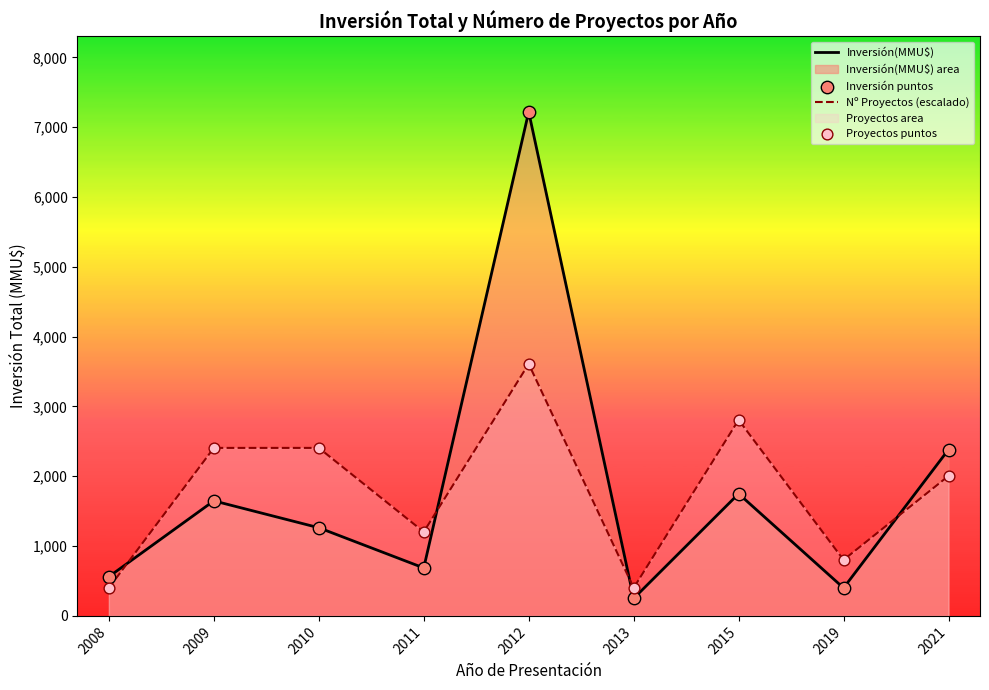

Is the value of Nº Proyectos (escalado) at 2012 greater than the value of Inversión(MMU$) at 2010?

Yes